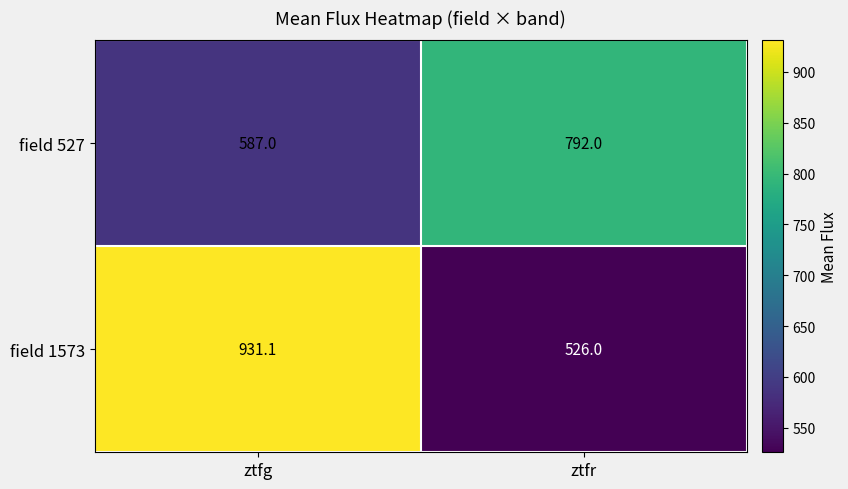

Rank the series by their maximum value, from highest to lowest.

field 1573, field 527